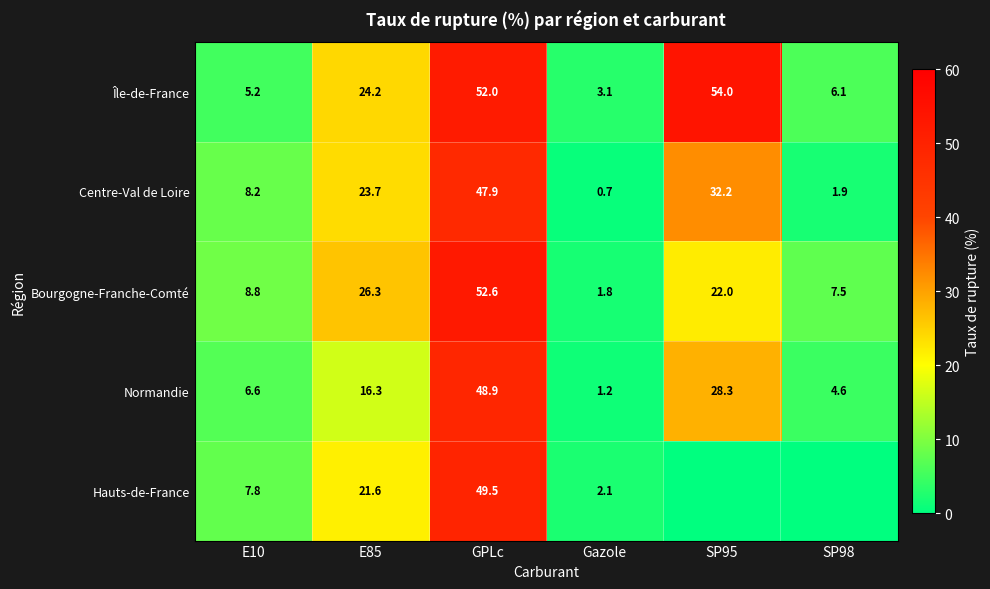

What is the spread (max minus min) of values at GPLc?

4.7